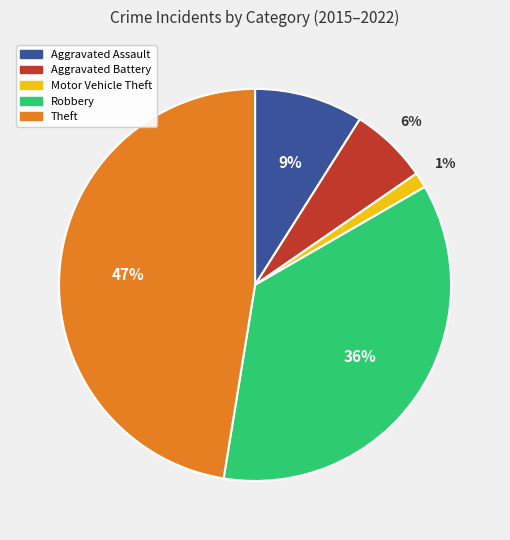

Is there a majority slice in this chart?

No